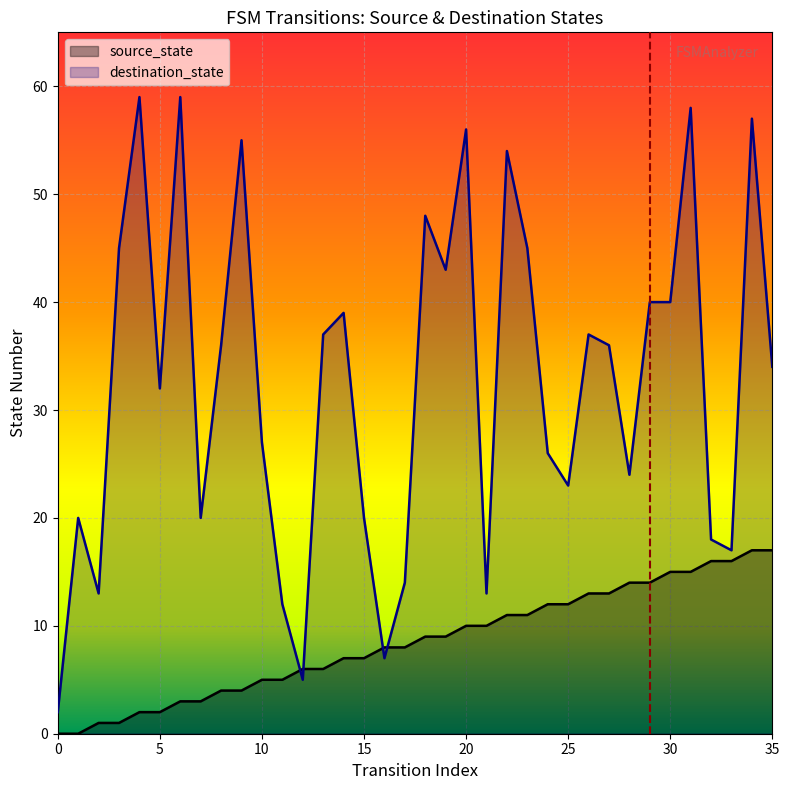

True or false: destination_state has a value of 18 at 32.

True